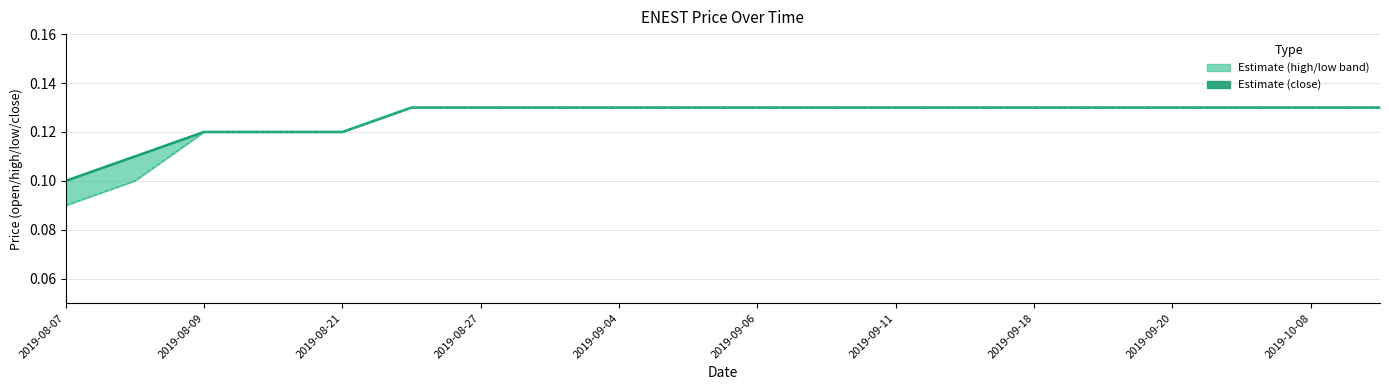

Reading left to right, what are all the values shown in this chart?

close: 0.1	0.1	0.1	0.1	0.1	0.1	0.1	0.1	0.1	0.1	0.1	0.1	0.1	0.1	0.1	0.1	0.1	0.1	0.1	0.1
low: 0.1	0.1	0.1	0.1	0.1	0.1	0.1	0.1	0.1	0.1	0.1	0.1	0.1	0.1	0.1	0.1	0.1	0.1	0.1	0.1